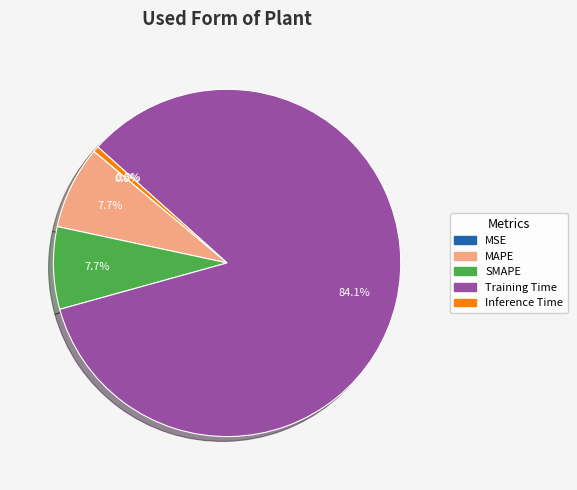

What is the total percentage of SMAPE and Inference Time?

8.2%